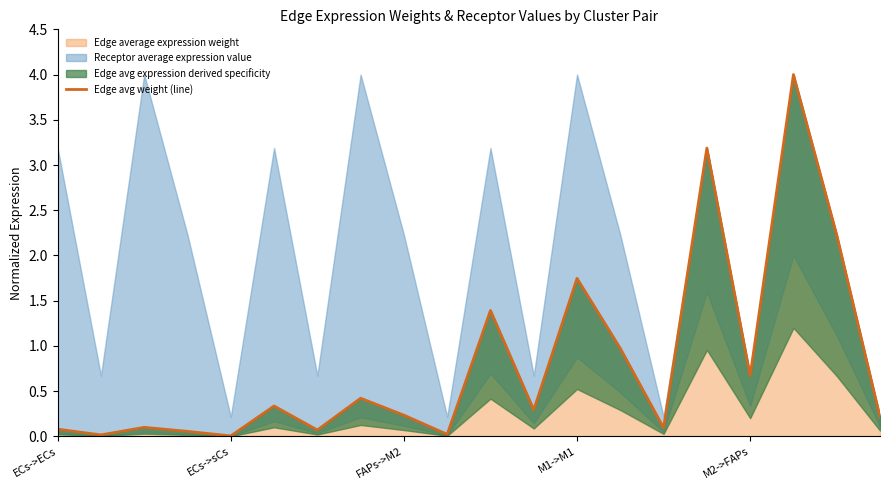

How many lines are shown in the chart?

1